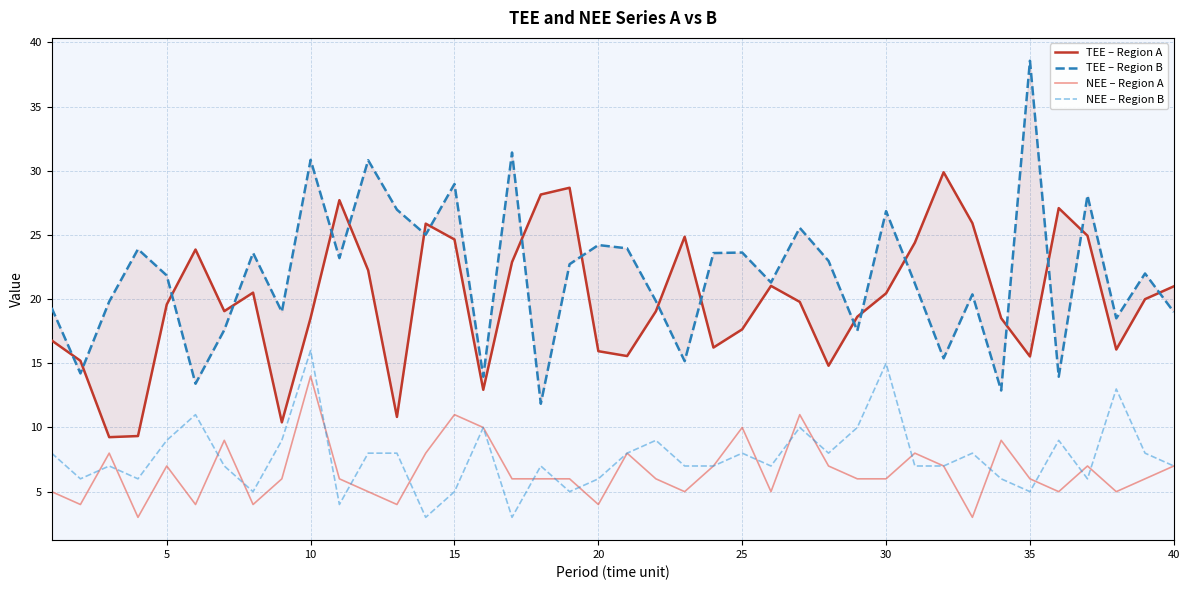

True or false: TEE – Region A and NEE – Region B cross at least once.

False